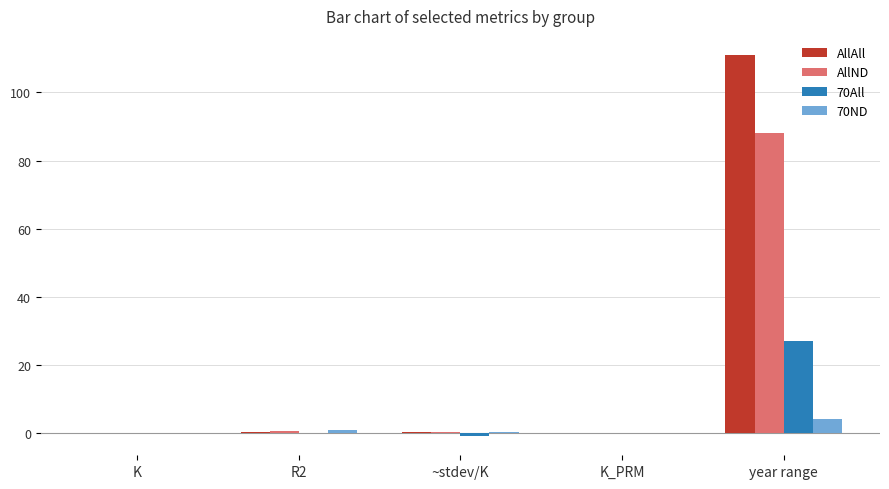

At which category is the sum across all series the highest?

year range